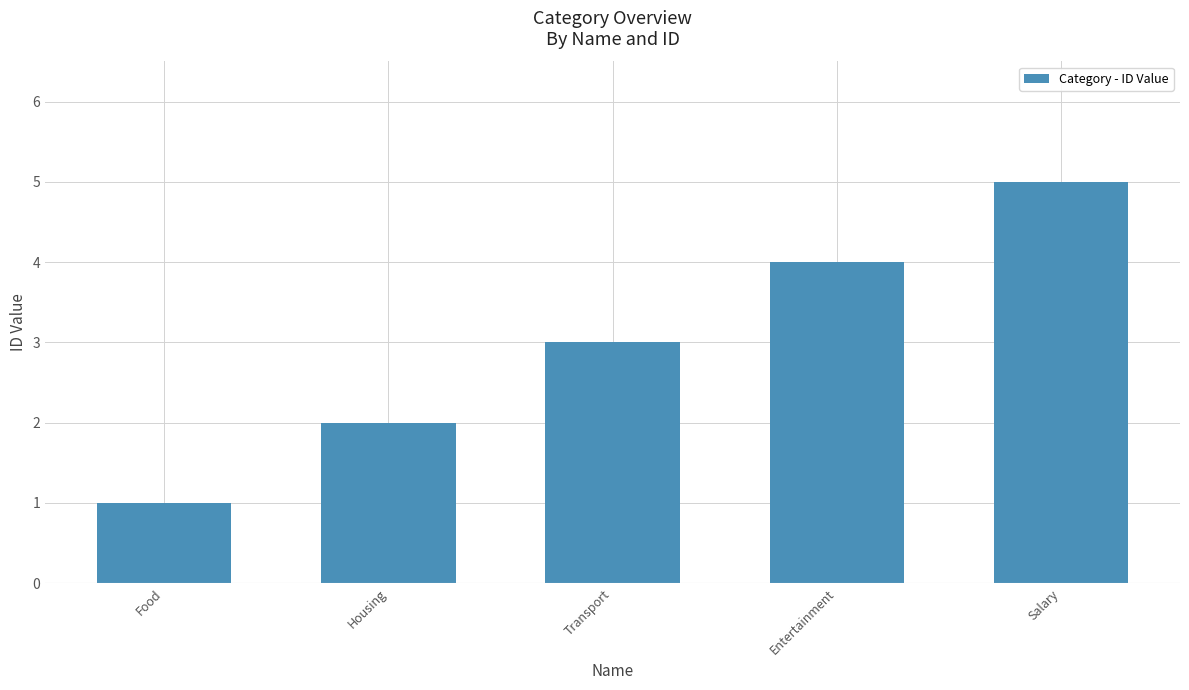

Reading left to right, what are all the values shown in this chart?

Food=1	Housing=2	Transport=3	Entertainment=4	Salary=5